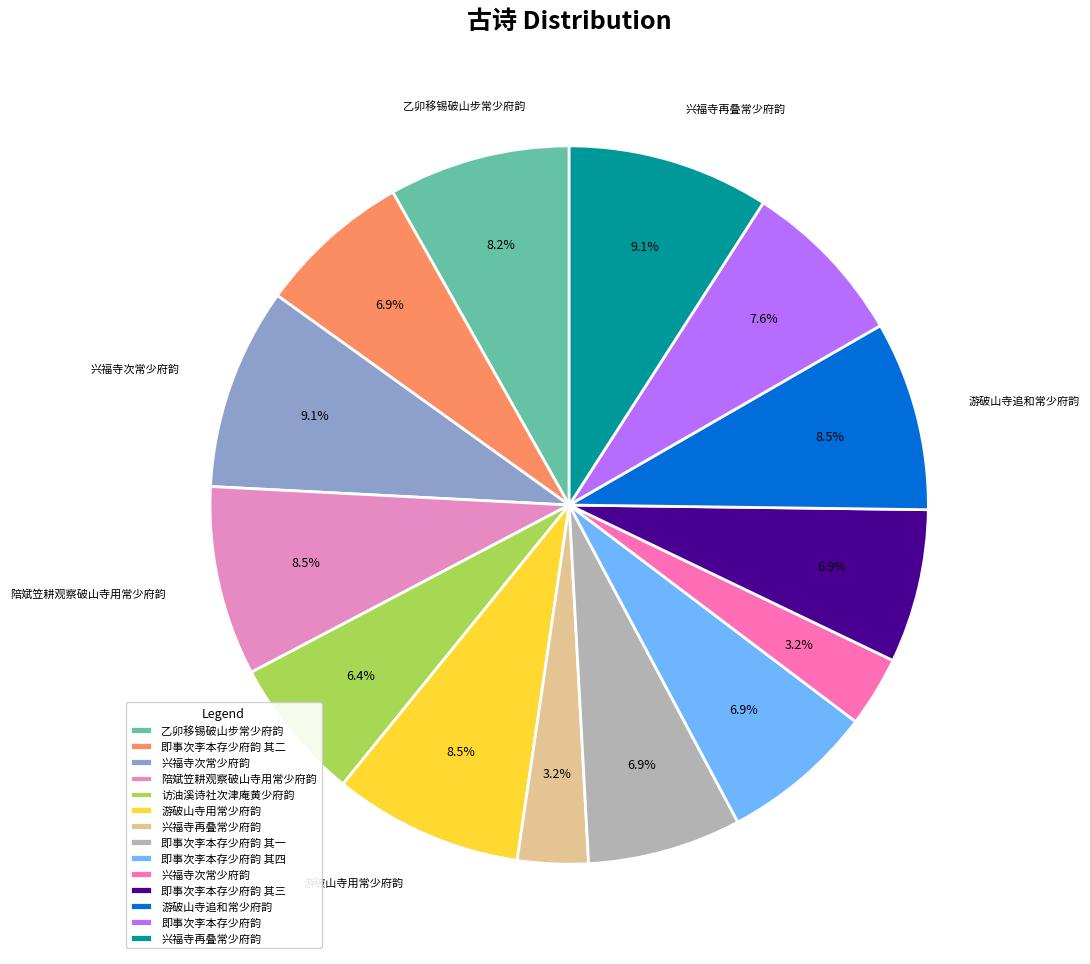

Does any single category account for the majority?

No